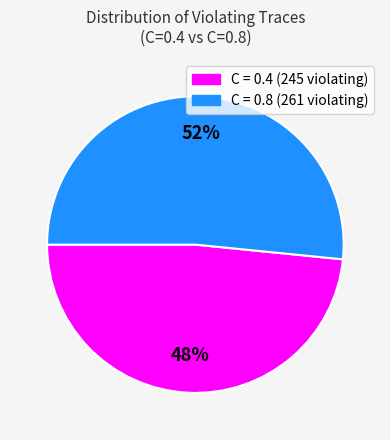

Is there any slice that represents more than half of the pie?

Yes